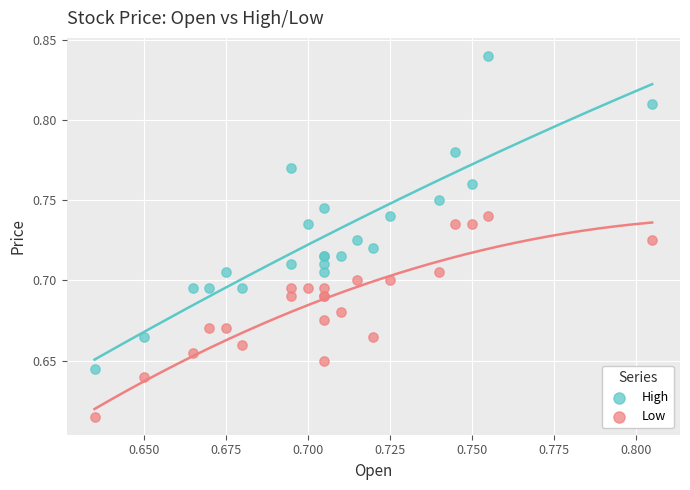

What are all the series names shown in the legend?

High, Low